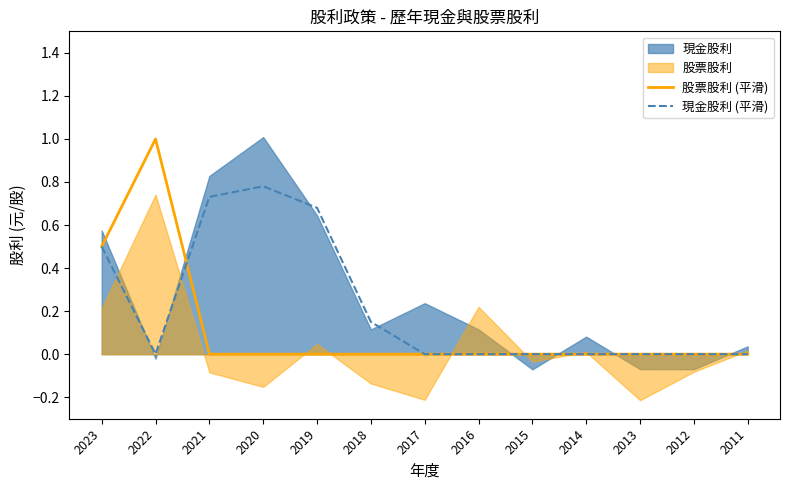

True or false: 股票股利 (平滑) and 現金股利 (平滑) intersect in this chart.

True